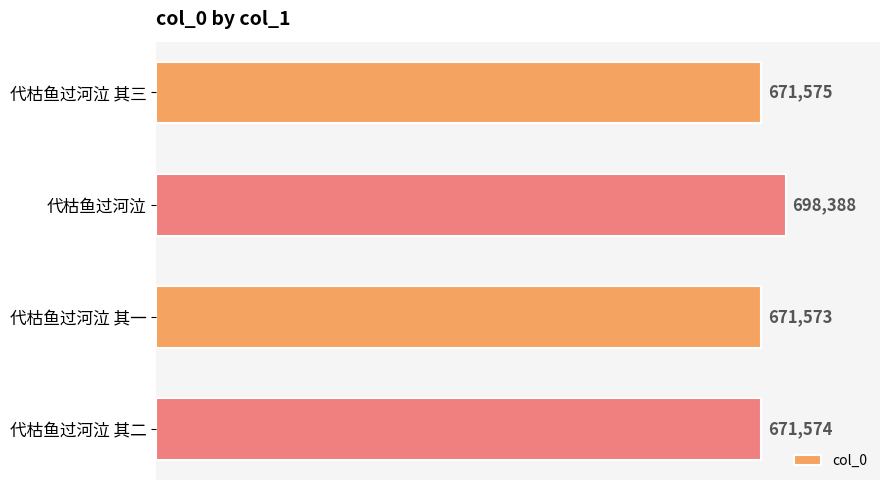

Count the number of categories in the chart.

4